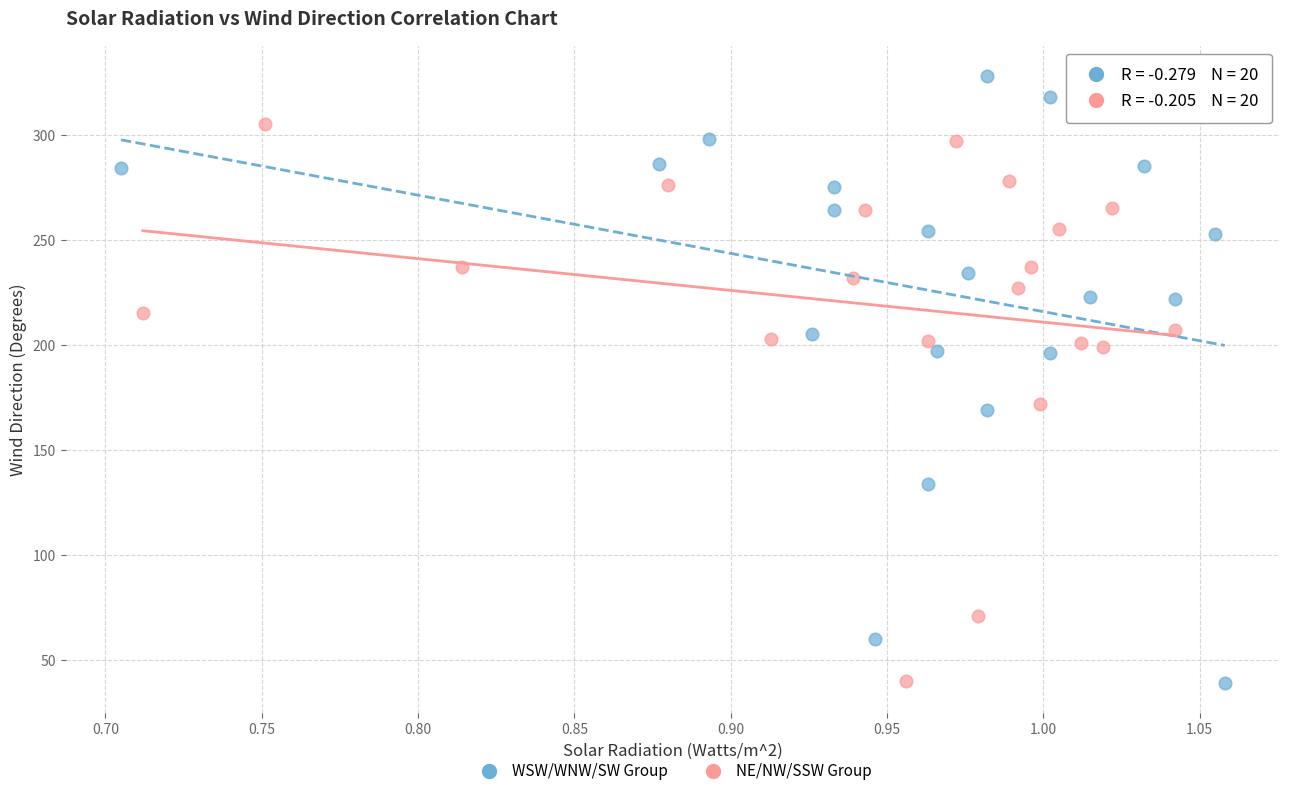

Which series reaches the maximum Y coordinate?

WSW/WNW/SW Group